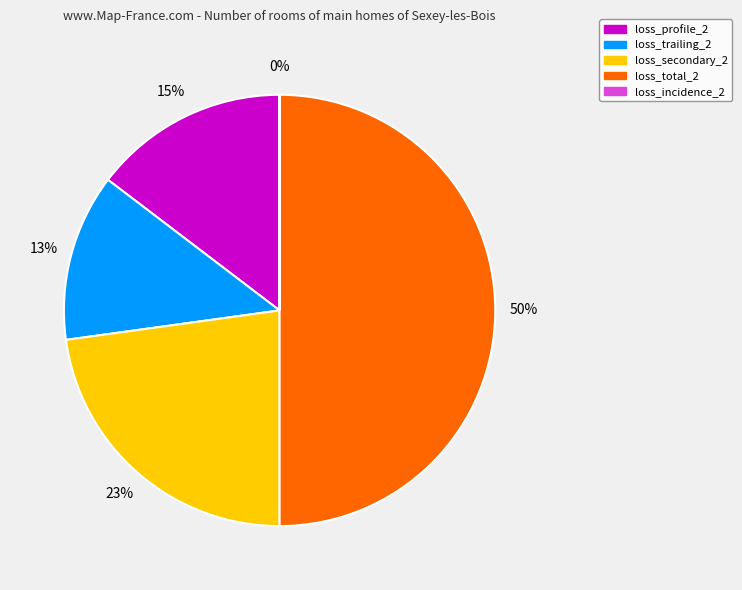

What is the largest slice in the pie chart?

loss_total_2